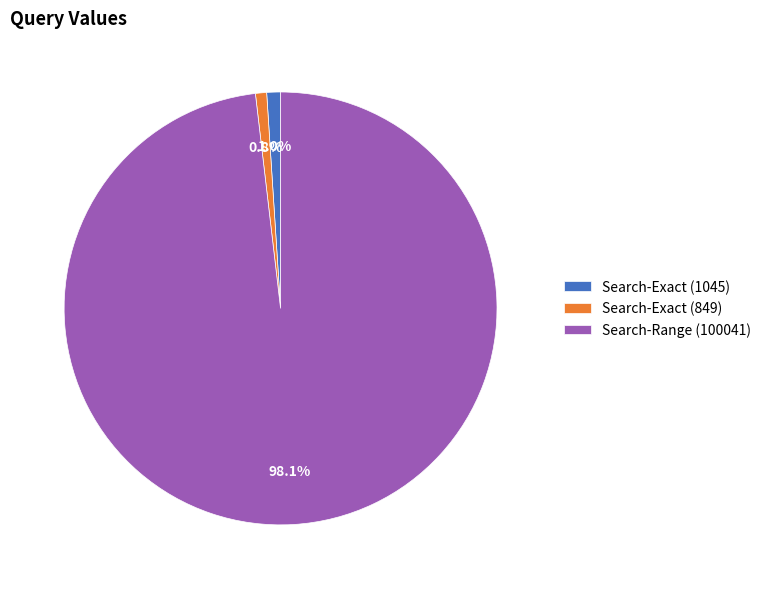

Does Search-Range (100041) represent more than half of the total?

Yes